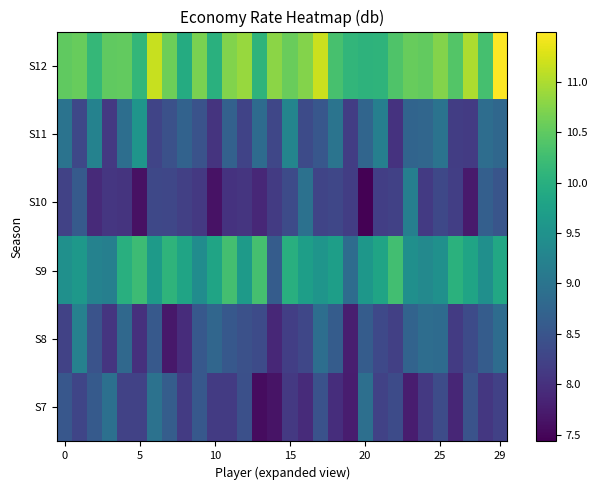

List the series in order of their peak value, highest first.

S12, S9, S11, S8, S10, S7